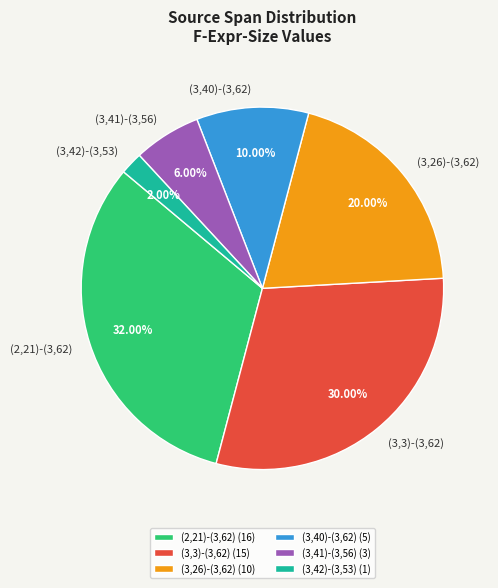

Is it true that (3,42)-(3,53) is 2% of the pie?

True